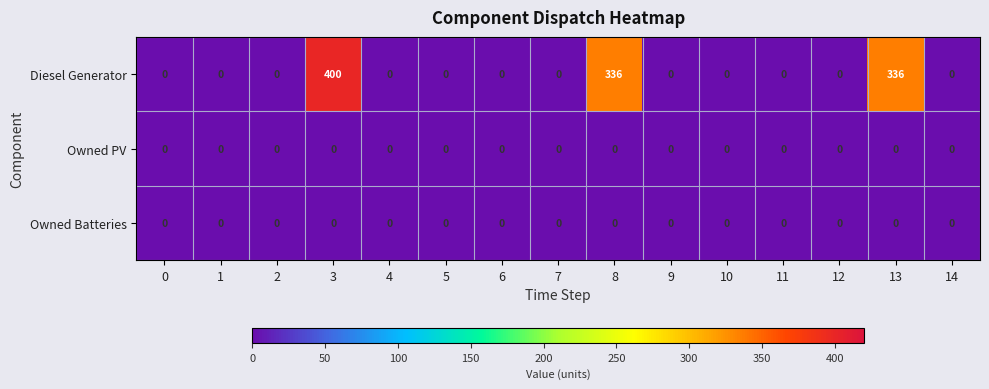

Between 7 and 13, which series saw the biggest shift?

Diesel Generator